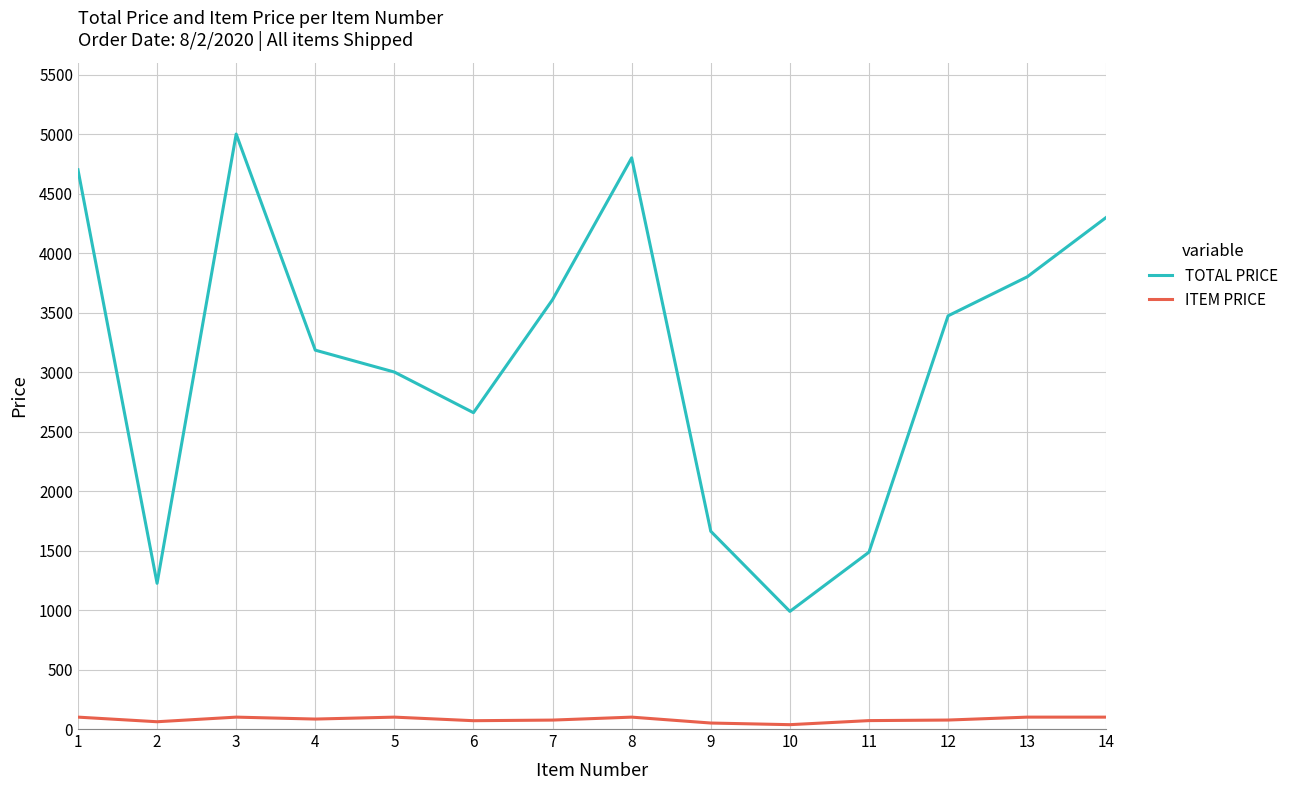

Rank the series by their maximum value, from highest to lowest.

TOTAL PRICE, ITEM PRICE